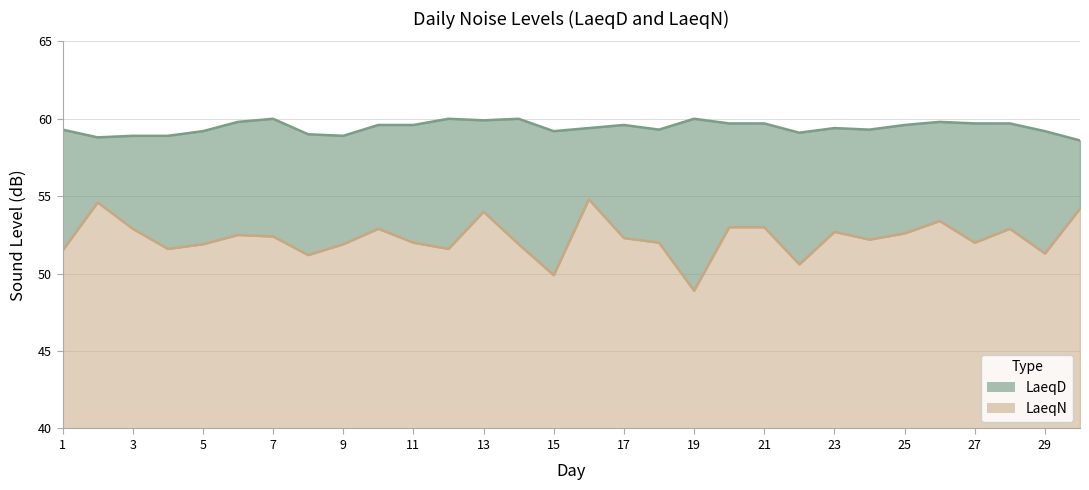

Reading left to right, extract all data points from this chart.

LaeqD: 59.3	58.8	58.9	58.9	59.2	59.8	60.0	59.0	58.9	59.6	59.6	60.0	59.9	60.0	59.2	59.4	59.6	59.3	60.0	59.7	59.7	59.1	59.4	59.3	59.6	59.8	59.7	59.7	59.2	58.6
LaeqN: 51.5	54.6	52.9	51.6	51.9	52.5	52.4	51.2	51.9	52.9	52.0	51.6	54.0	51.9	49.9	54.8	52.3	52.0	48.9	53.0	53.0	50.6	52.7	52.2	52.6	53.4	52.0	52.9	51.3	54.2